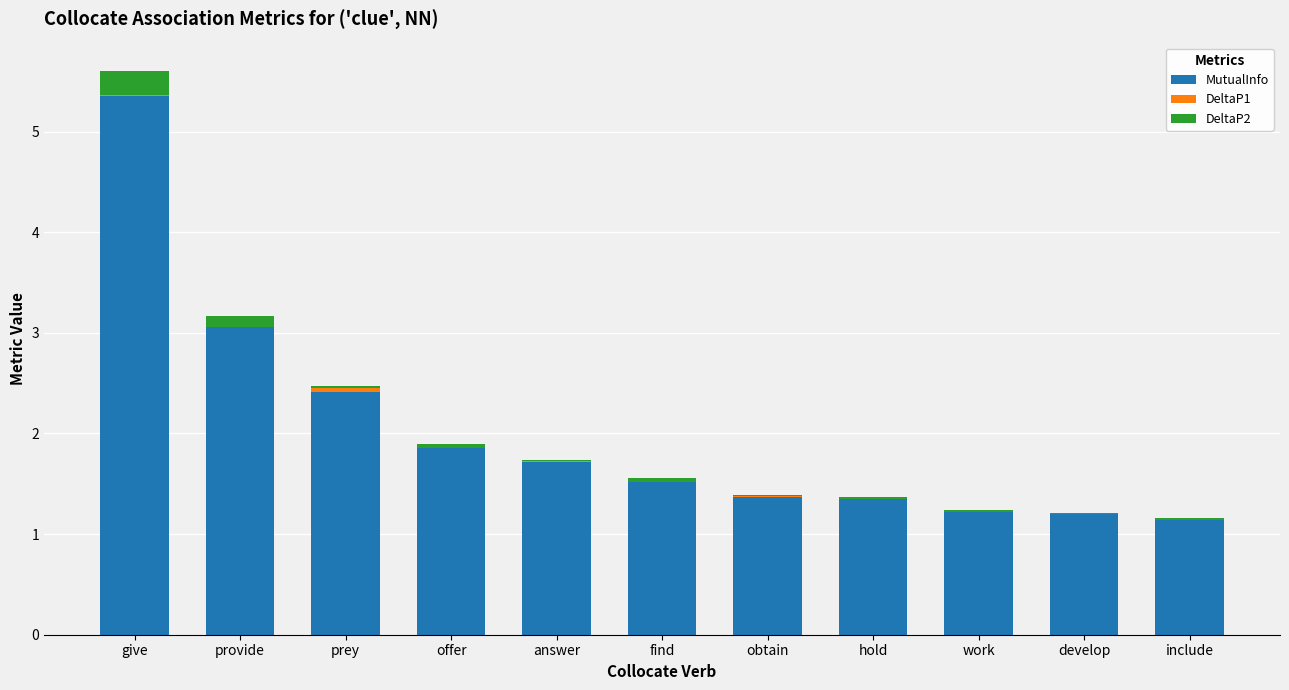

At which label does MutualInfo reach its peak?

give